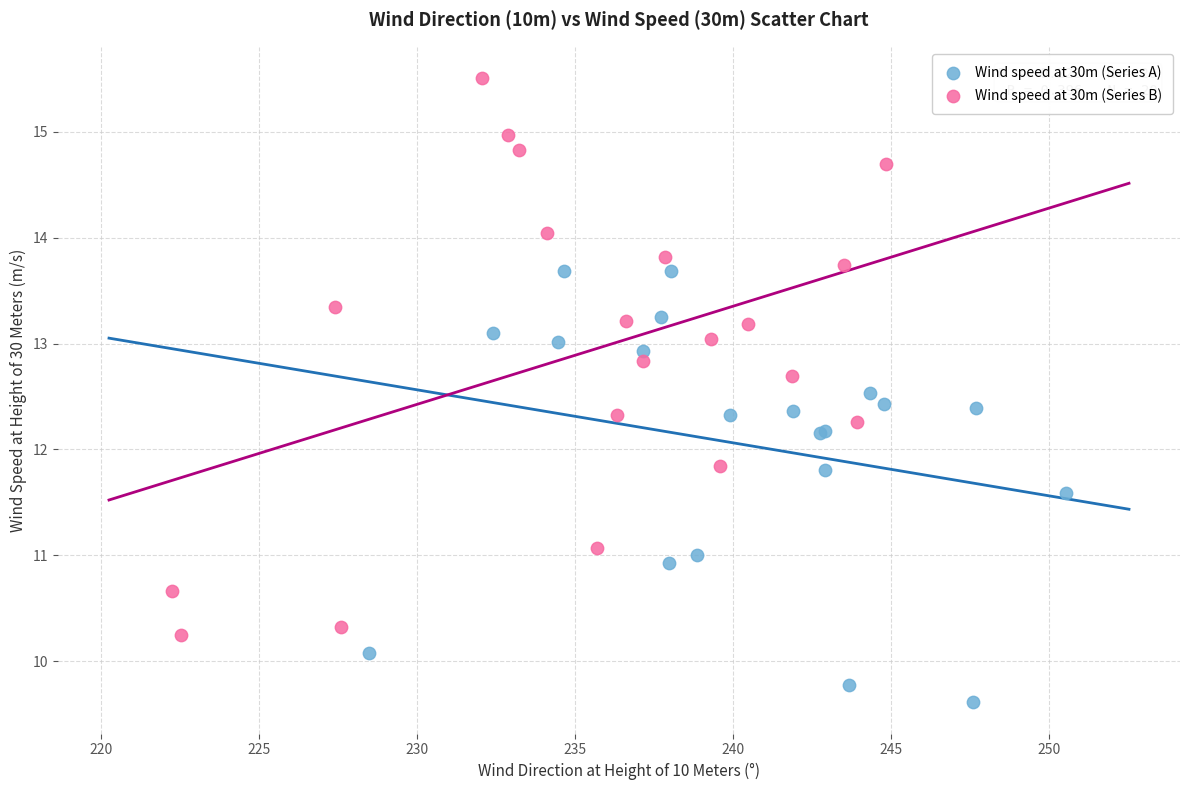

Which series has the largest Y range (max minus min)?

Wind speed at 30m (Series B)